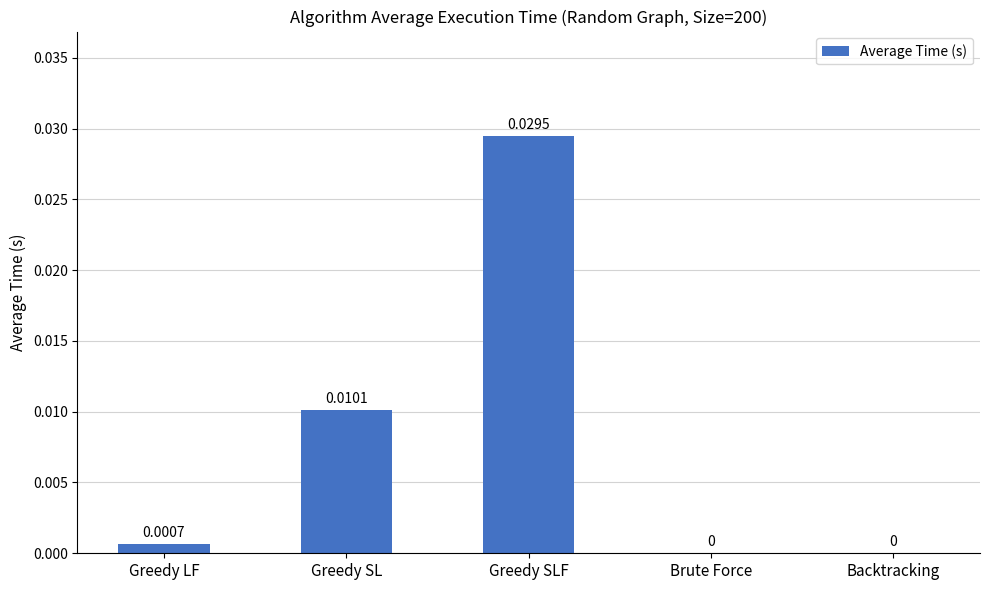

Which category has the highest value across all series?

Greedy SLF